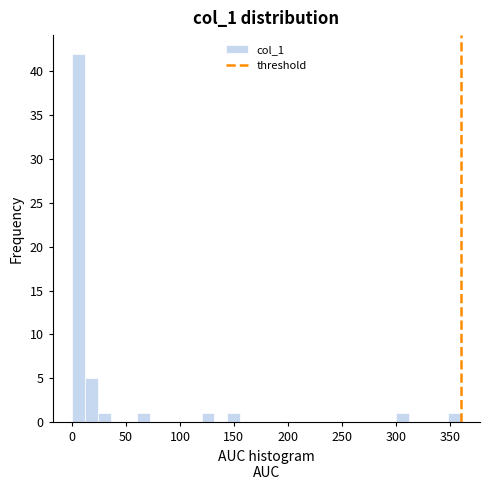

Around what value on the x-axis is the tallest bar? Give the approximate position of its centre, as read against the axis.

5